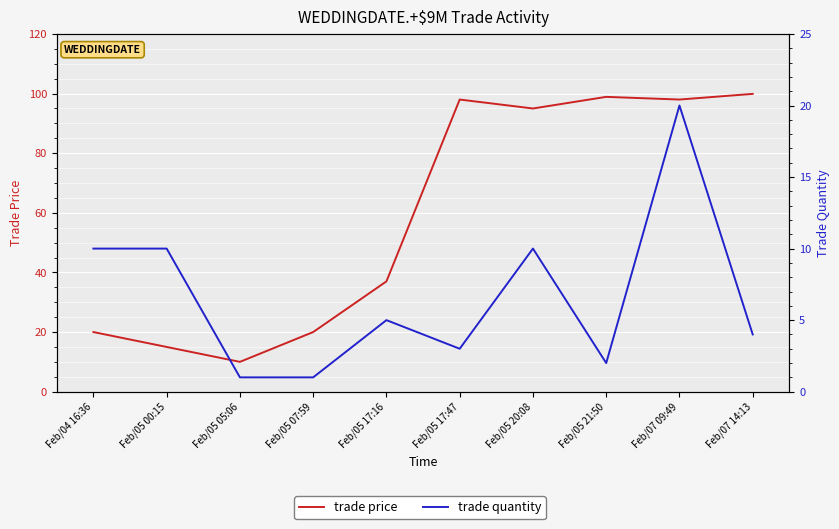

Is the value of trade price at Feb/05 07:59 greater than the value of trade quantity at Feb/07 14:13?

Yes